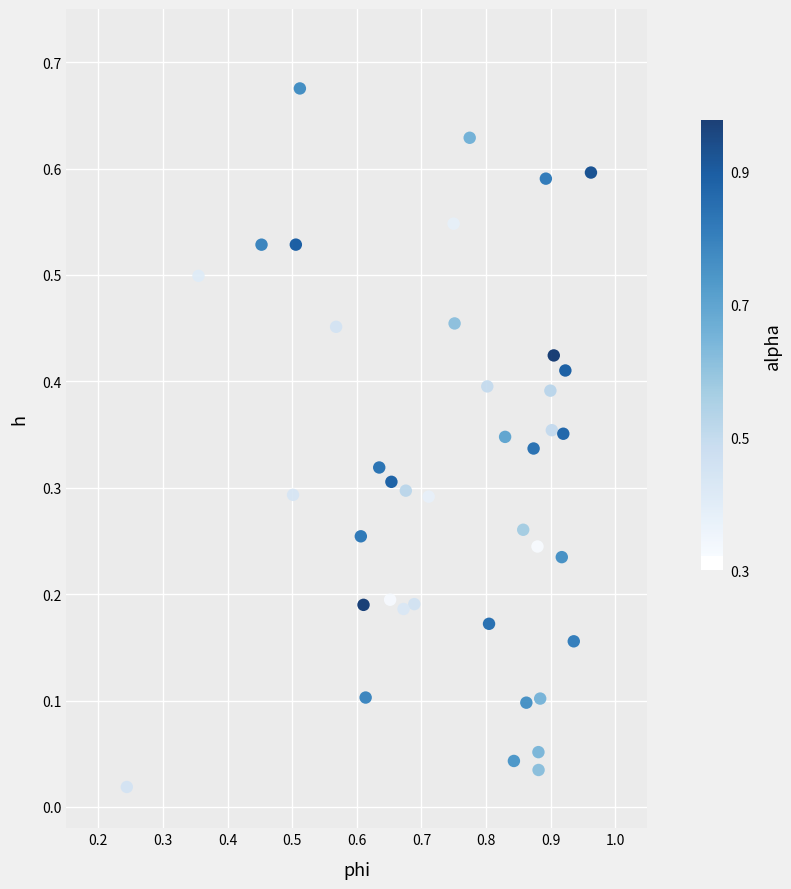

How many data points are displayed?

40